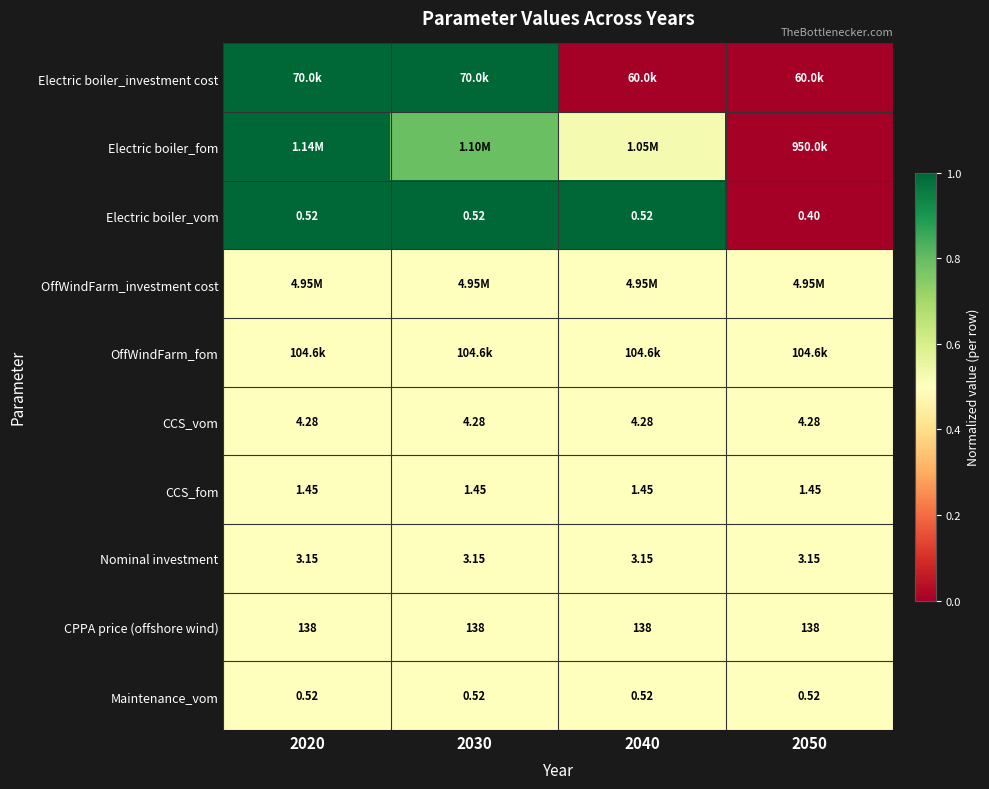

At which category does the chart reach its peak across all series?

2020